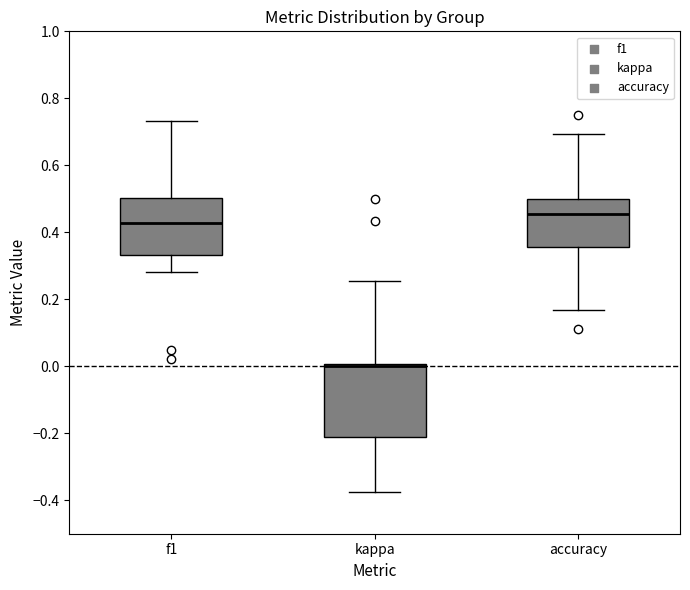

Reading left to right, read every box against the y-axis: the position of its median line, the range the box covers, and the ends of its whiskers. The values are not printed on the chart, so give them approximately, as read against the axis.

f1: median 0.42, box 0.34 to 0.50, whiskers 0.28 to 0.74
kappa: median 0.00 (just below the box's upper edge), box -0.22 to 0.00, whiskers -0.38 to 0.26
accuracy: median 0.46, box 0.36 to 0.50, whiskers 0.16 to 0.70